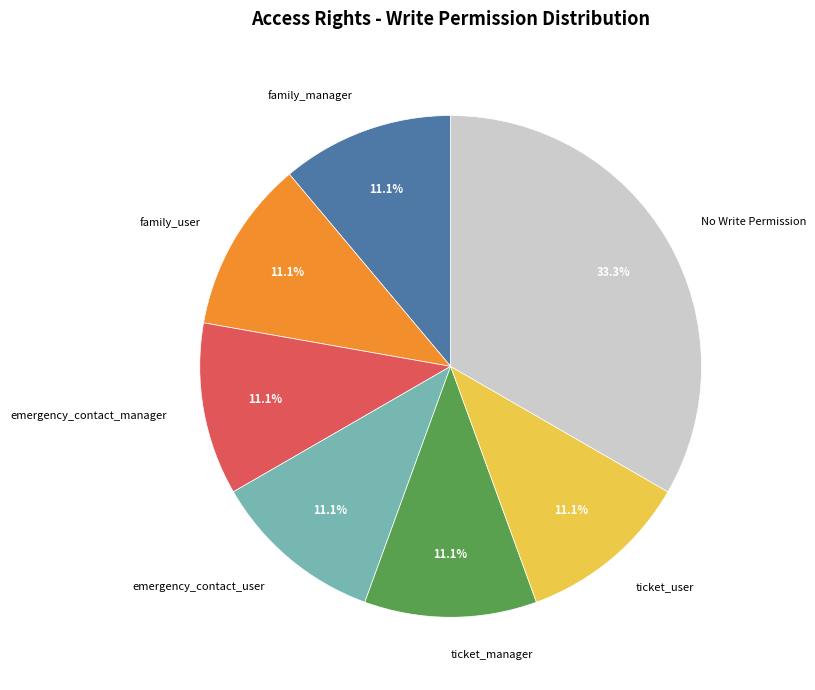

Which category has the biggest portion of the pie?

No Write Permission